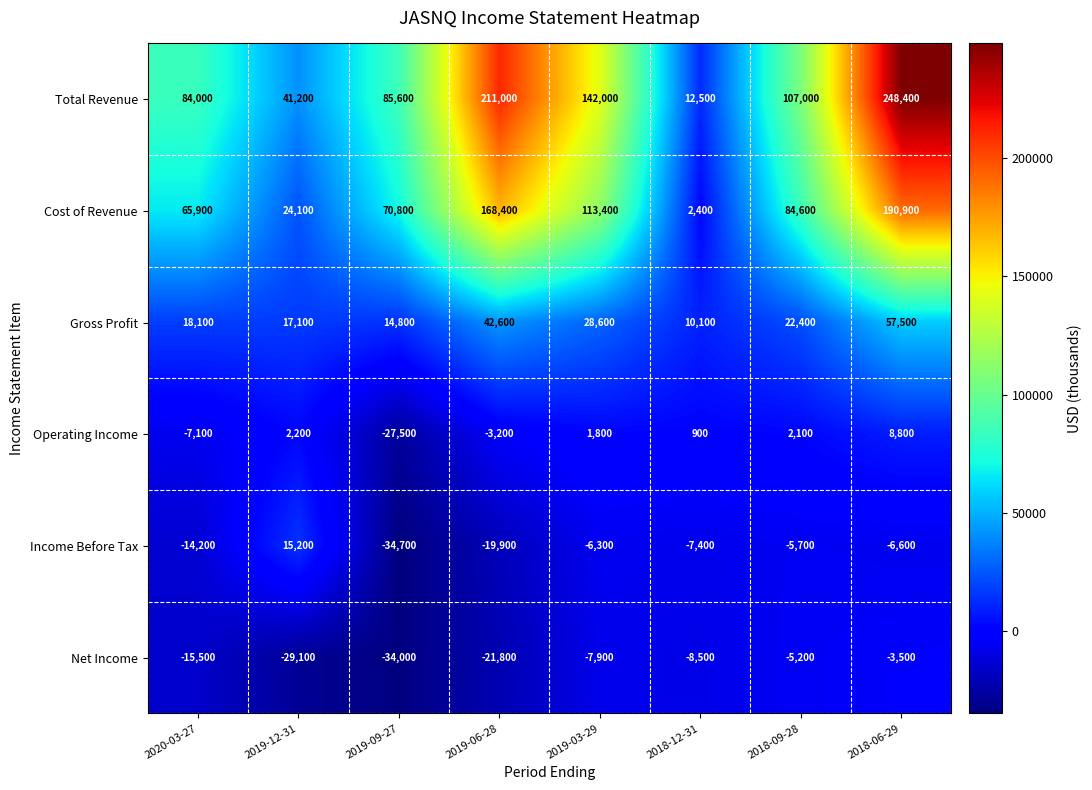

What is the difference between the highest and lowest values at 2019-06-28?

232800